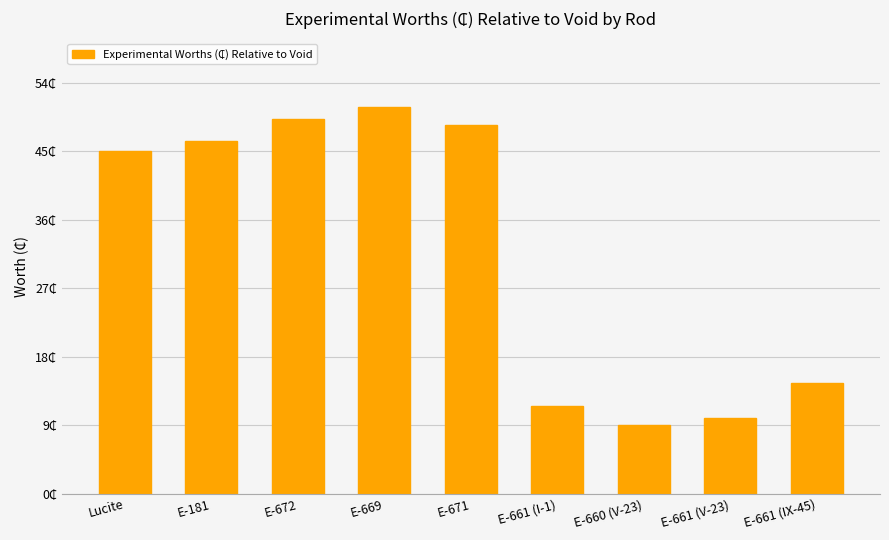

Reading left to right, what are all the values shown in this chart?

45.0	46.4	49.3	50.8	48.5	11.5	9.0	10.0	14.5